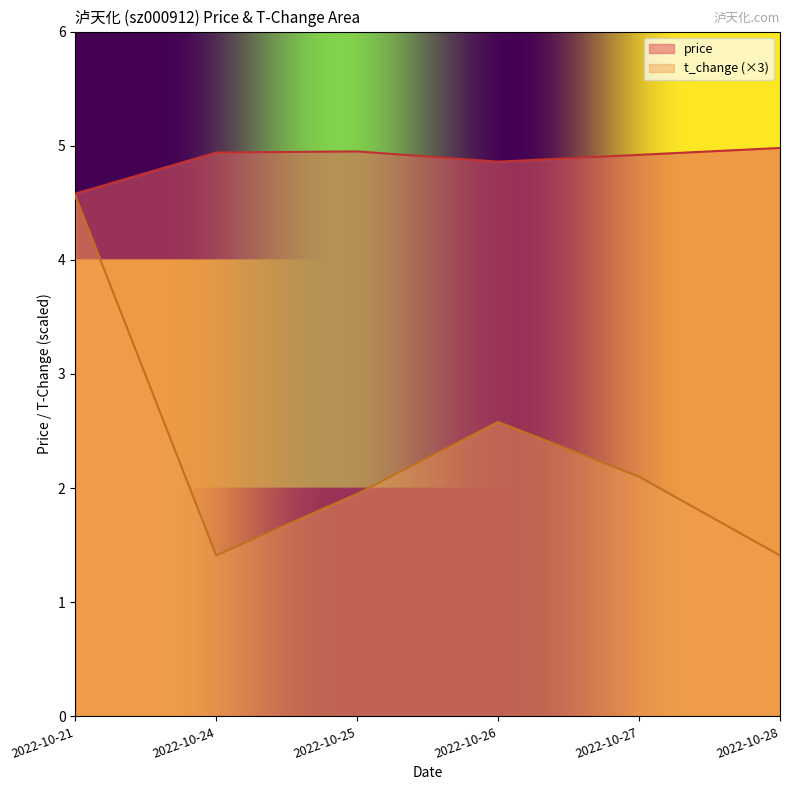

Reading right to left, what are all the values shown in this chart?

price: 5.0	4.9	4.9	5.0	4.9	4.6
t_change: 1.4	2.1	2.6	2.0	1.4	4.6